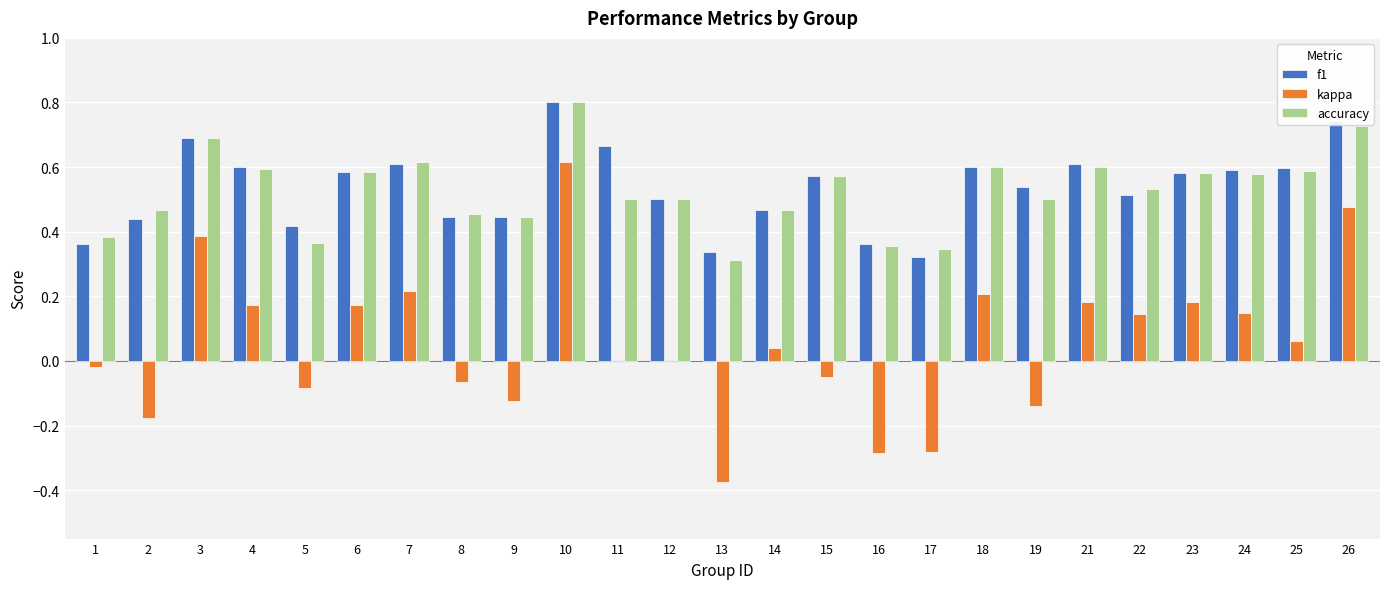

What is the maximum value shown in the chart?

0.8